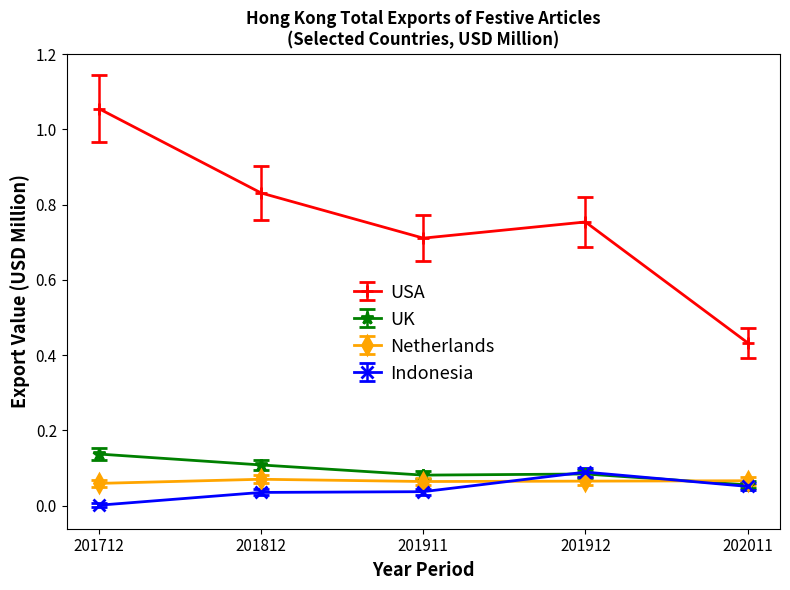

Does the chart display data point markers on the line(s)?

Yes